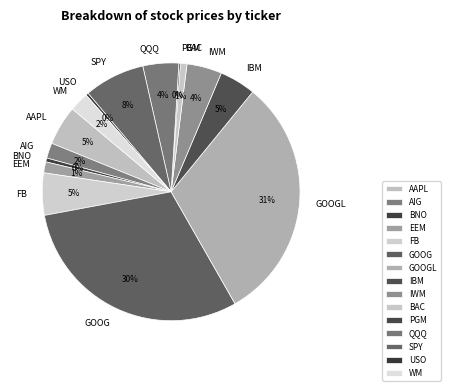

To the nearest percent, what is the average slice percentage?

7%